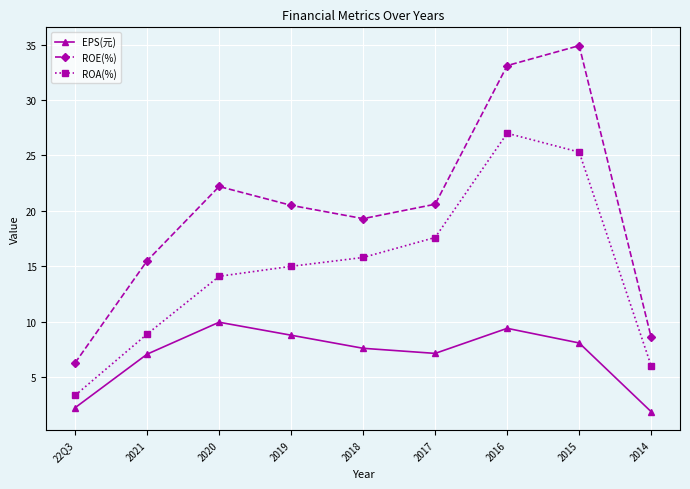

What is the minimum value shown in the chart?

1.9